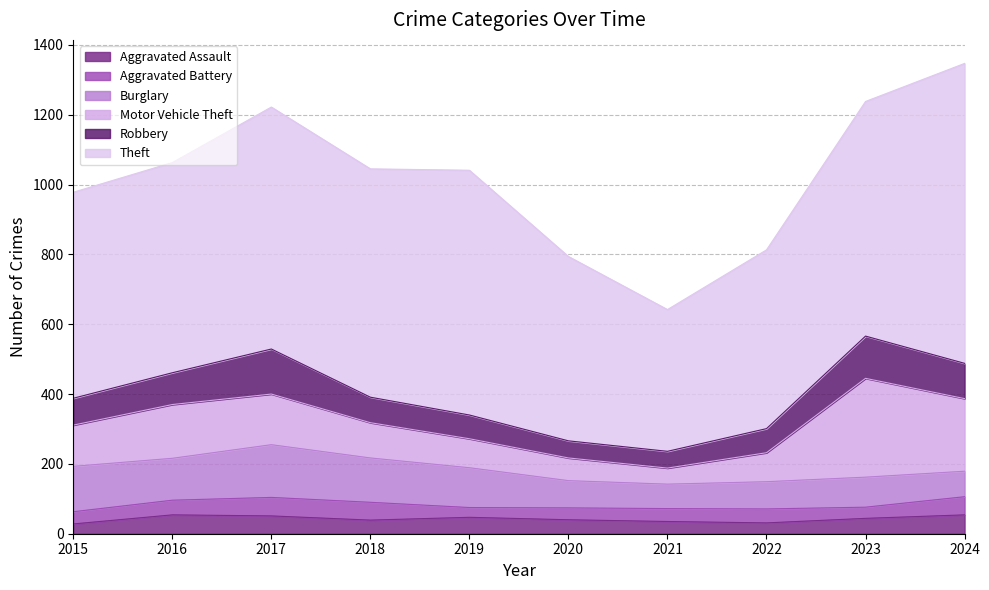

At which label does Burglary first exceed 114?

2015